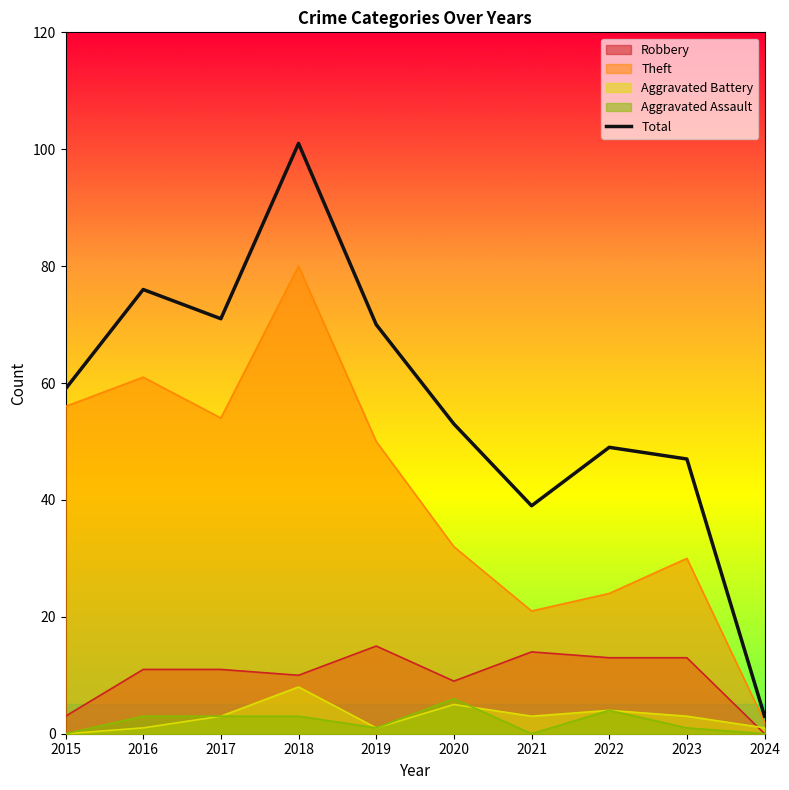

What is the sum of all values?

568